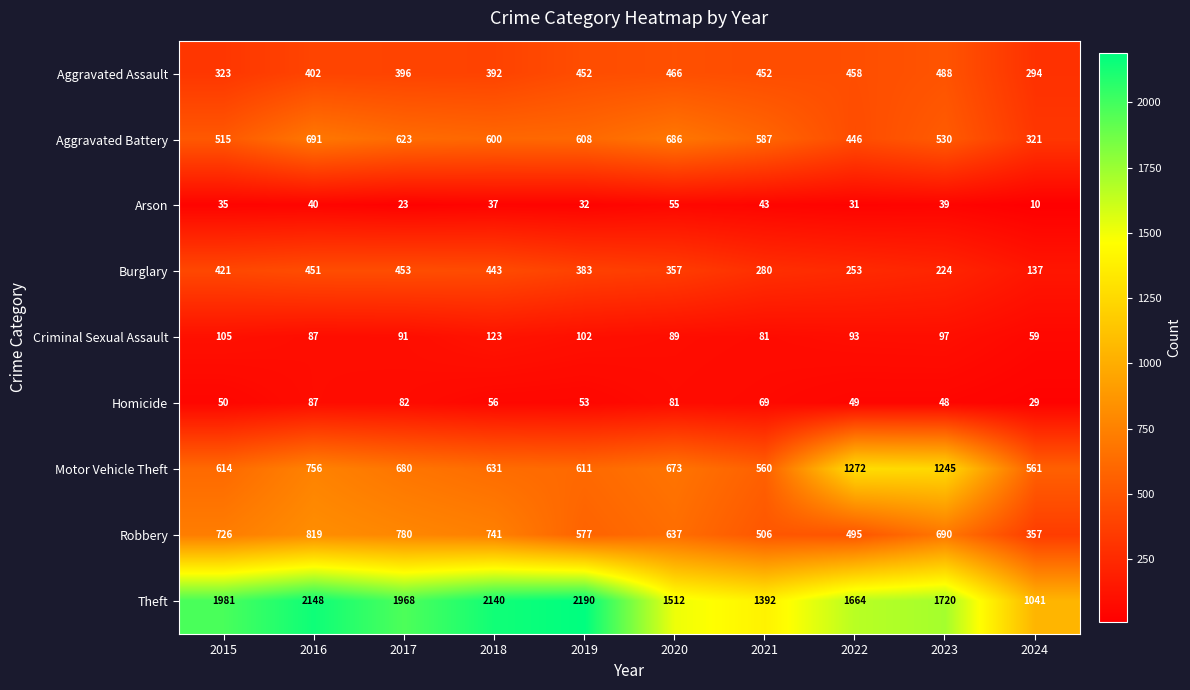

At which label does Motor Vehicle Theft first exceed 673?

2016